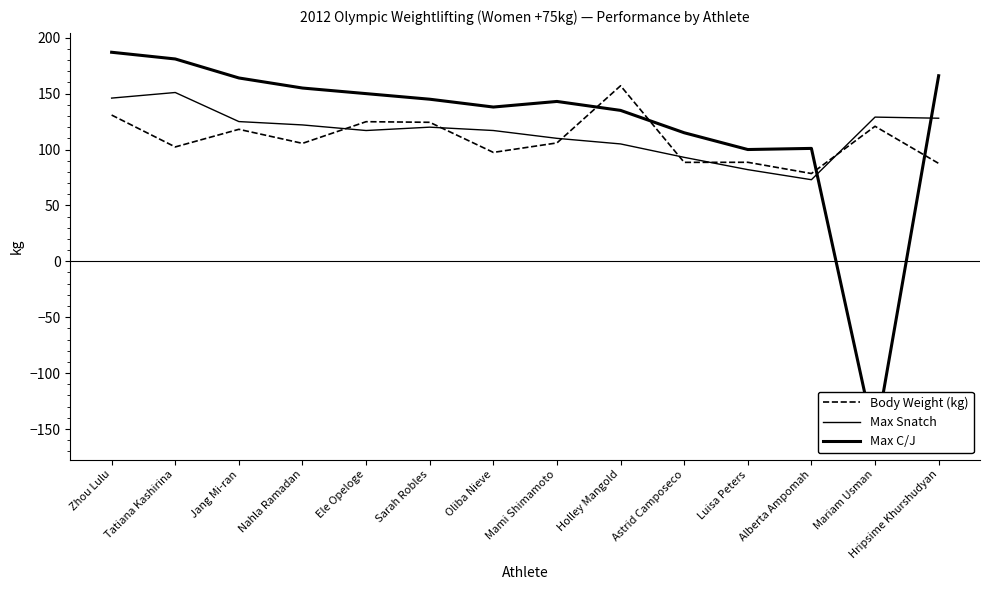

Which series has the largest total across all categories?

Max C/J